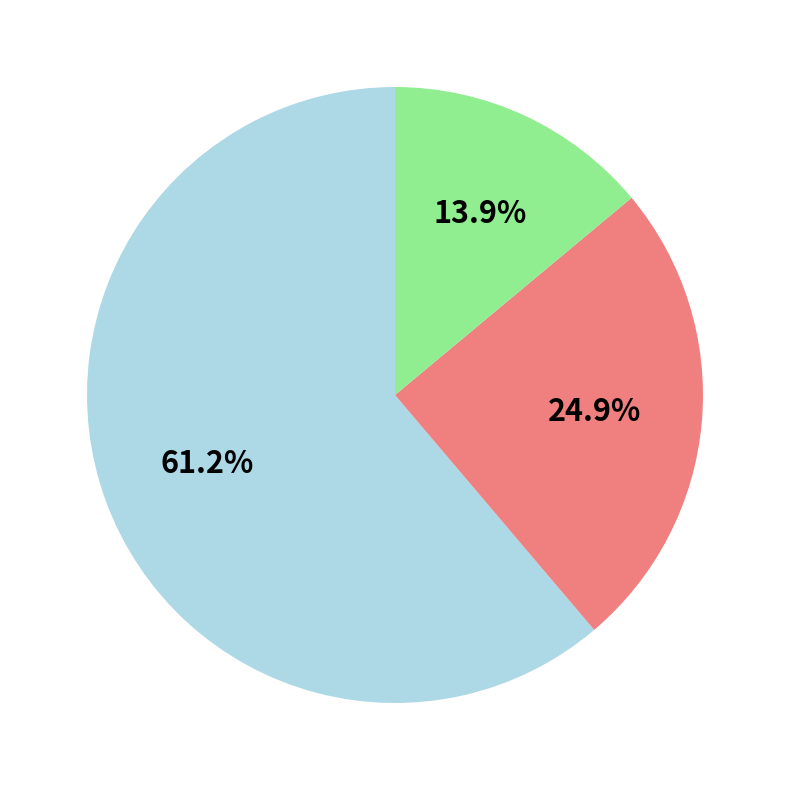

Is there any slice that represents more than half of the pie?

Yes